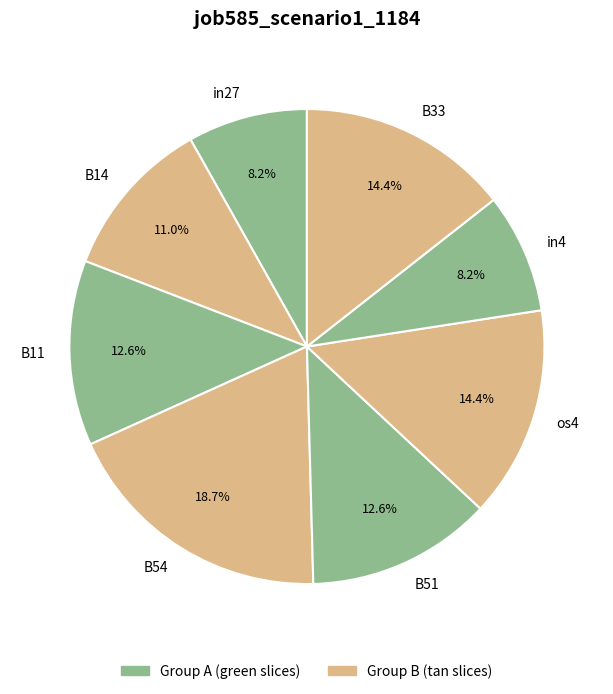

True or false: os4 accounts for 14% of the total.

True